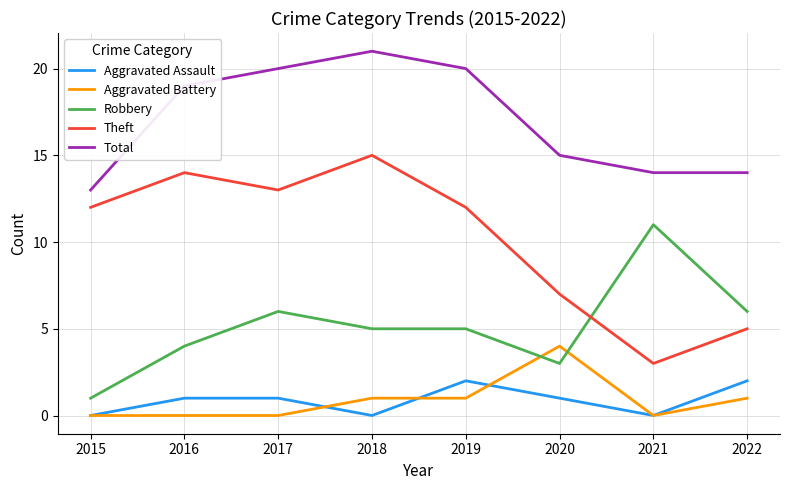

Is this an area chart (filled region under the line)?

No